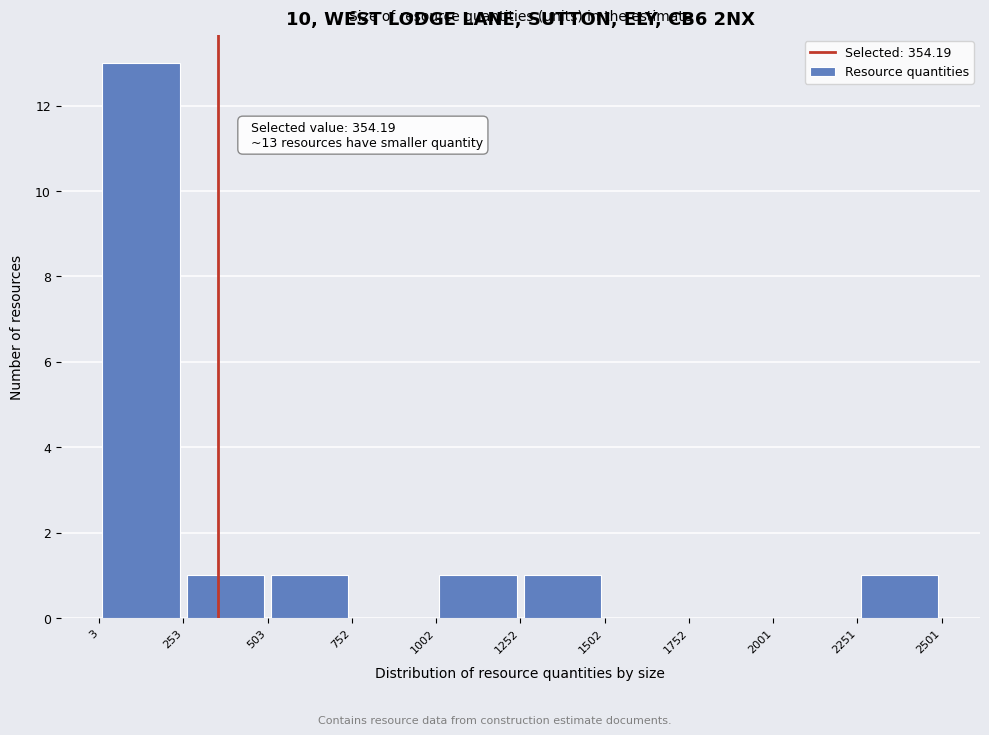

Which range on the x-axis has the tallest bar?

3 to 253